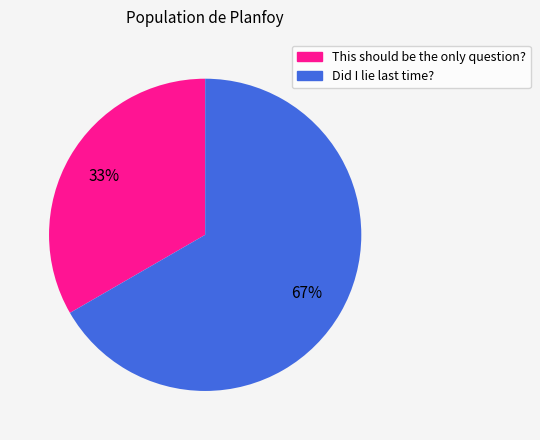

What is the smallest slice in the pie chart?

This should be the only question?